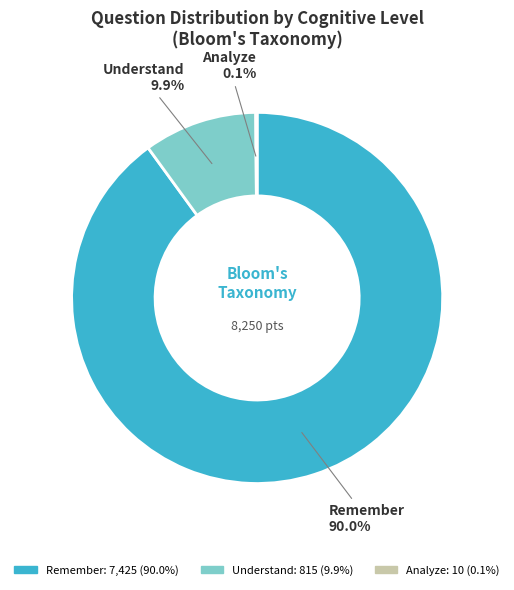

Combined, what portion of the pie is Understand and Remember?

99.9%